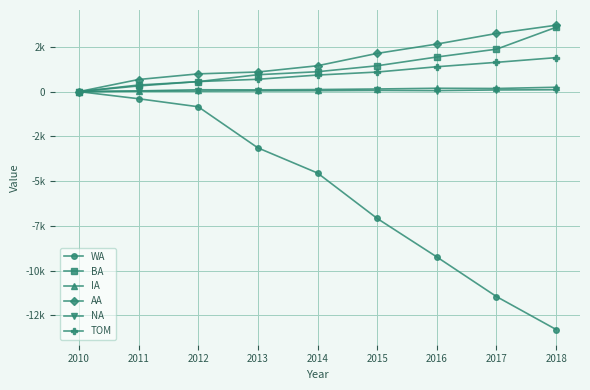

What is the average value of the NA series?

51